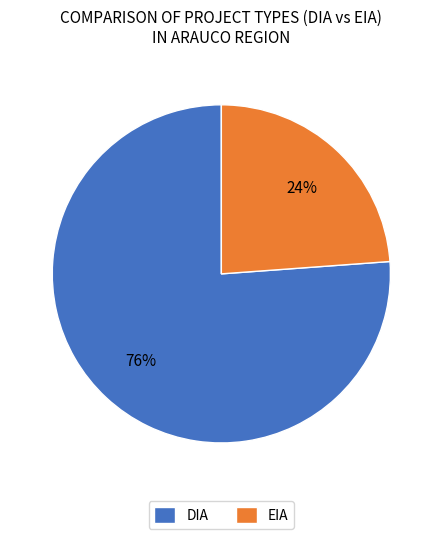

Rank the categories by value from lowest to highest.

EIA, DIA